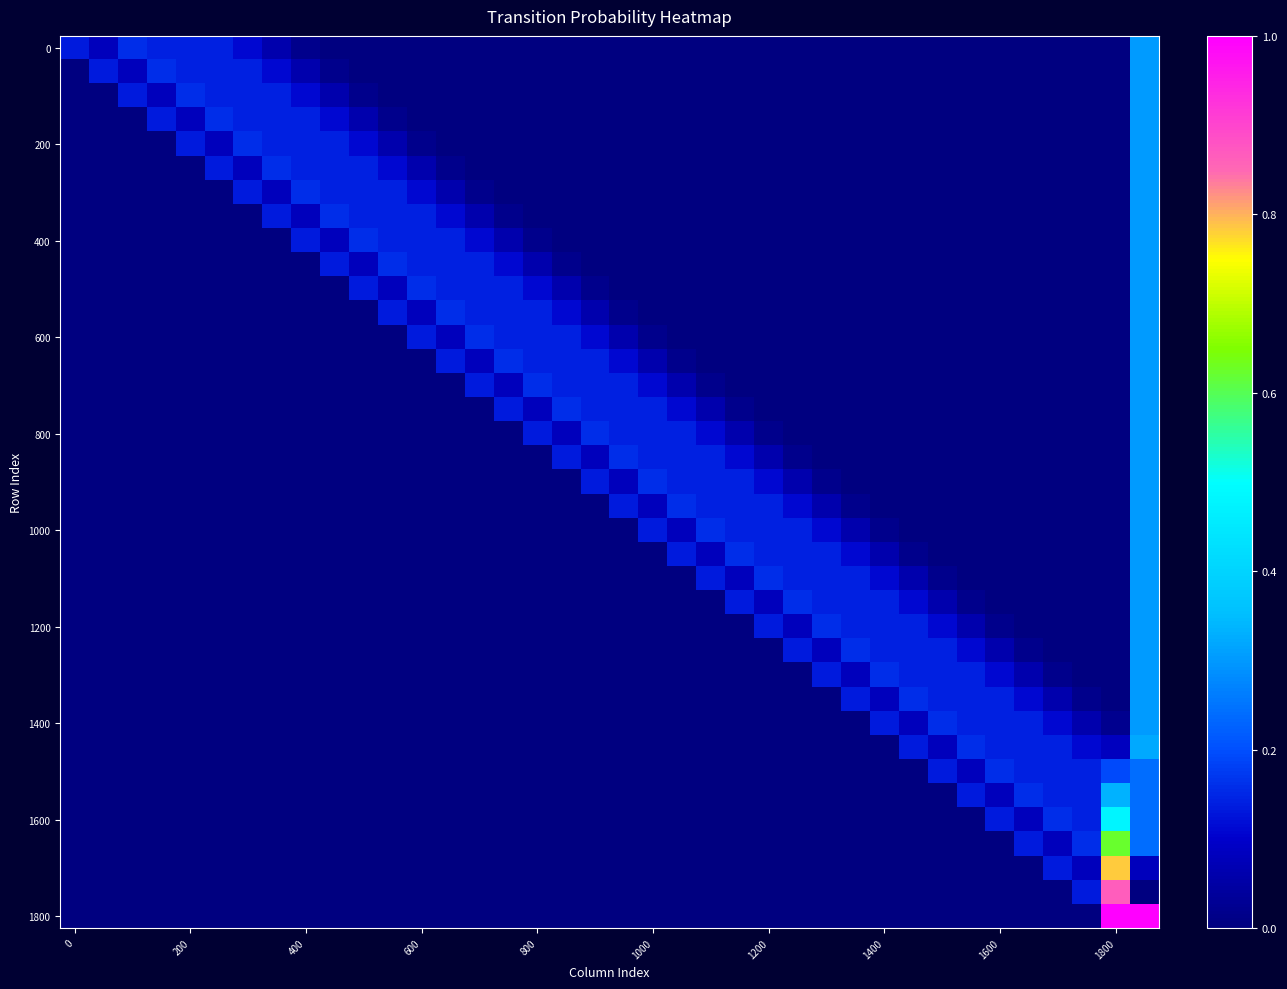

Which series has the largest total across all categories?

1800